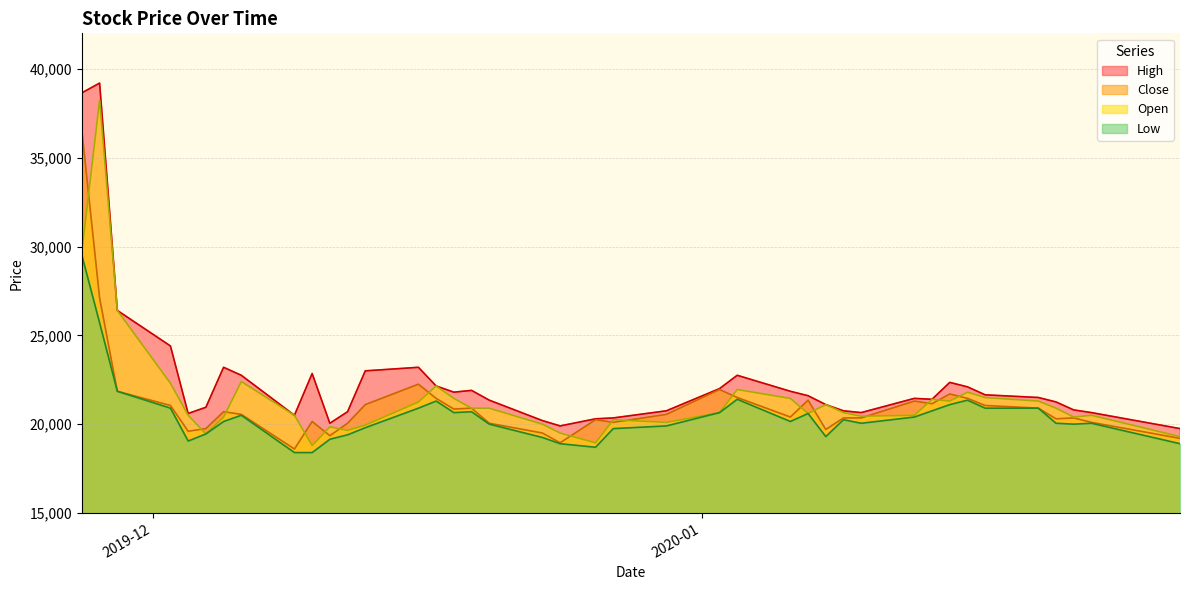

What is the value of the High point at the 25th from the left?

22750